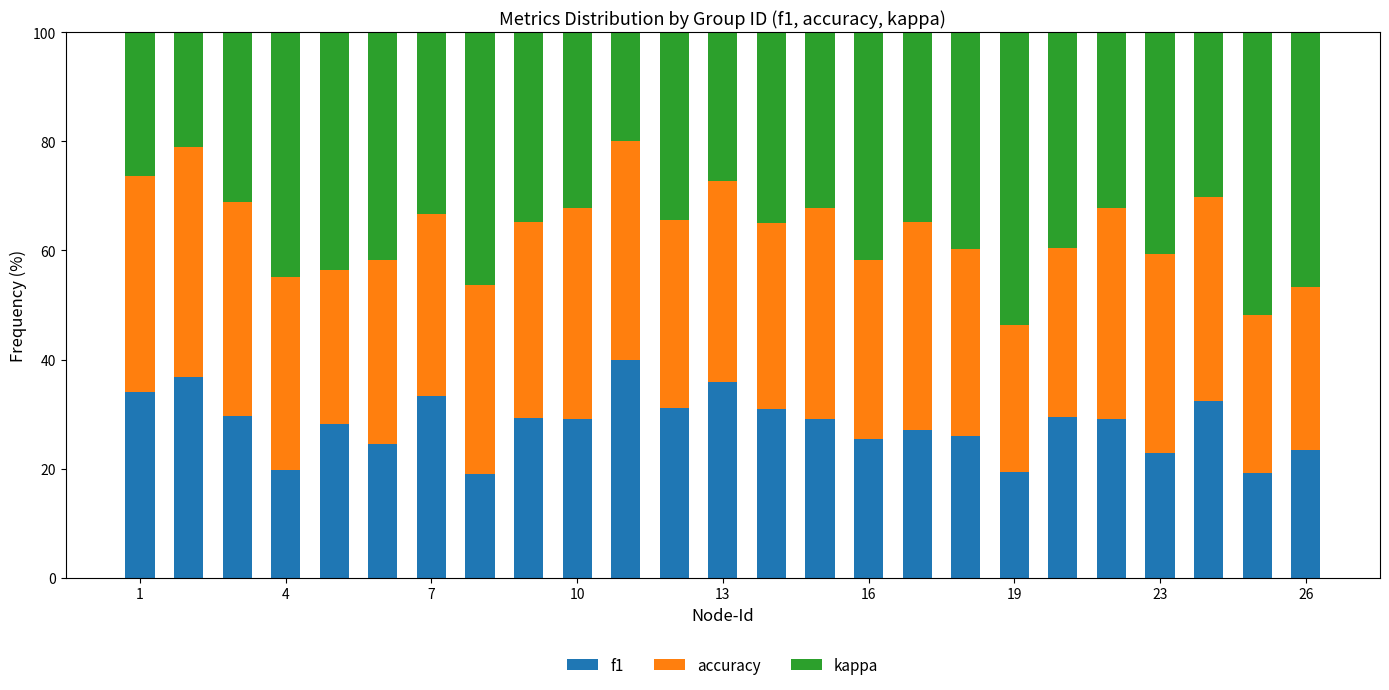

What is the difference between the maximum and minimum values in the f1 series?

21.1